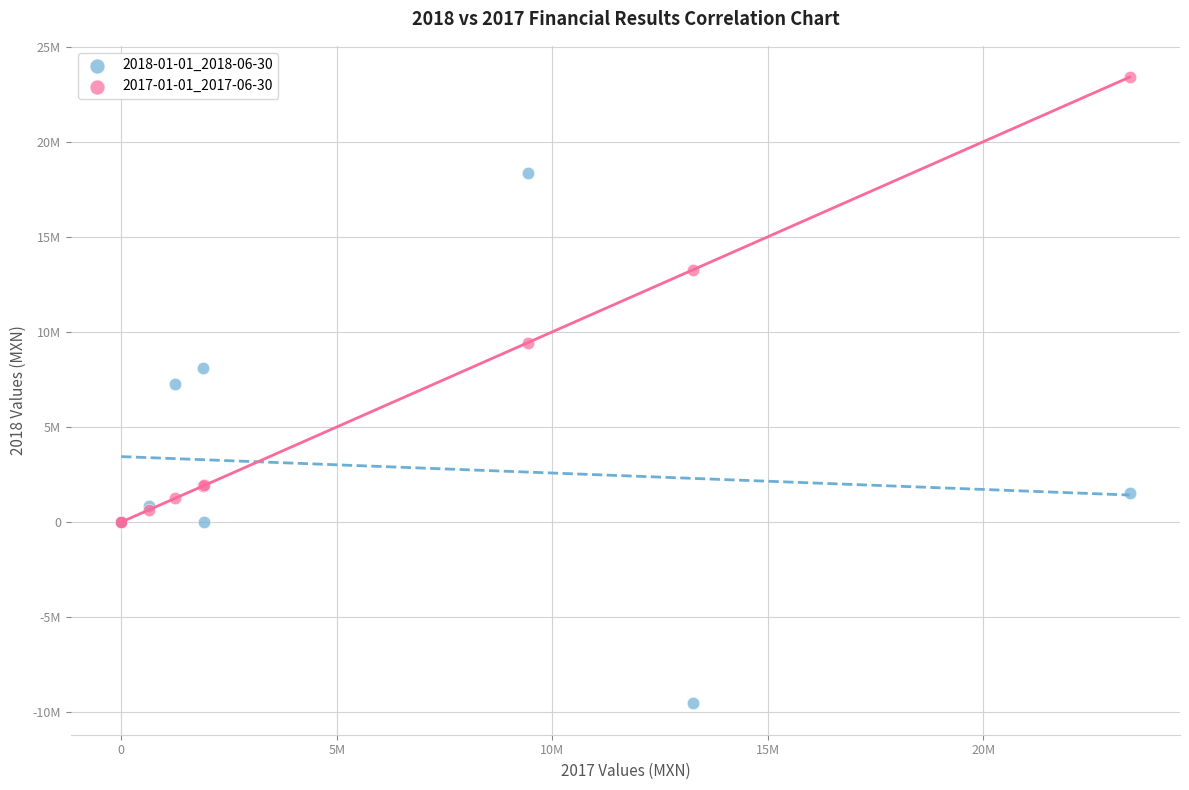

What are all the series names shown in the legend?

2018-01-01_2018-06-30, 2017-01-01_2017-06-30